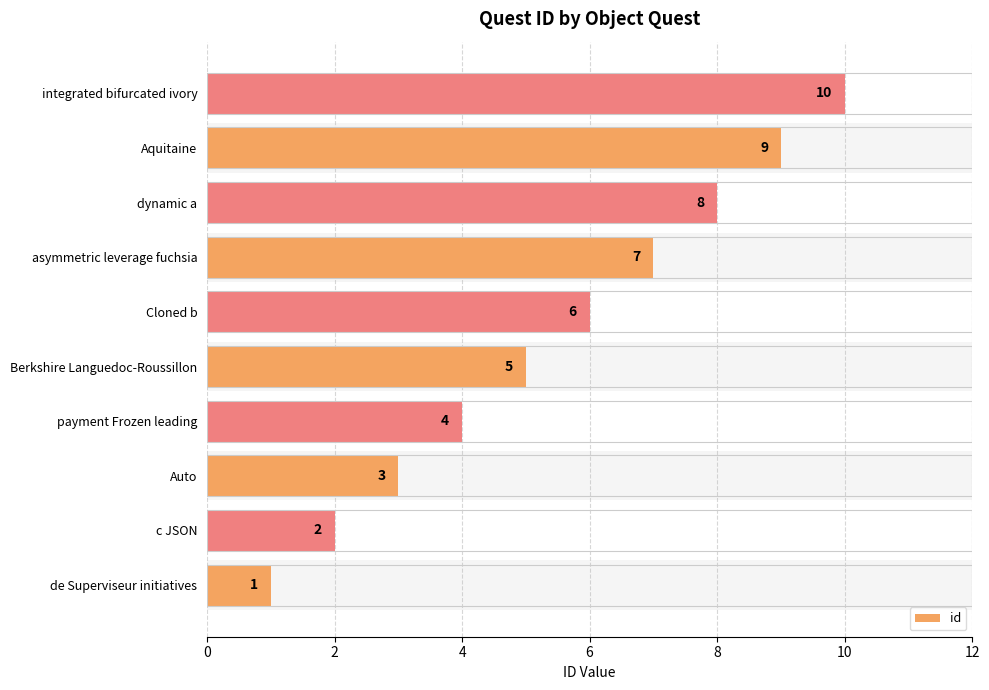

The chart shows a value of 2 at c JSON. True or false?

True